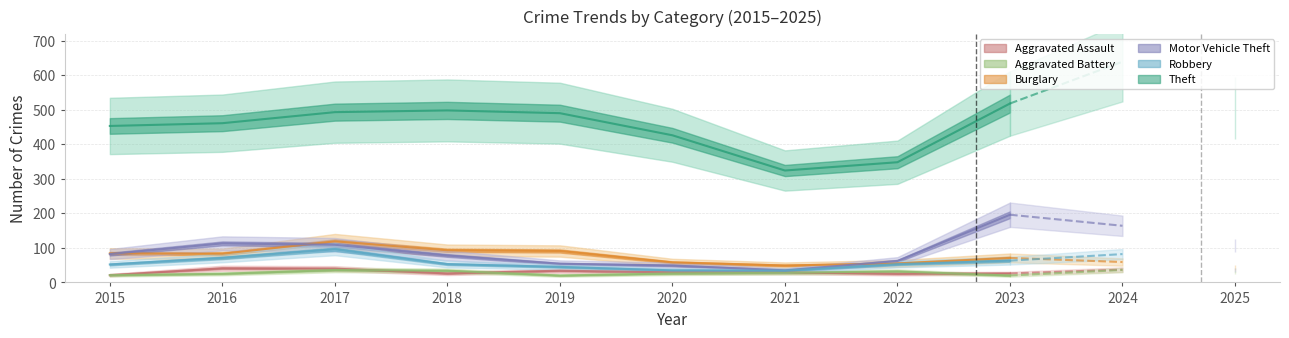

True or false: Robbery and Motor Vehicle Theft intersect in this chart.

False